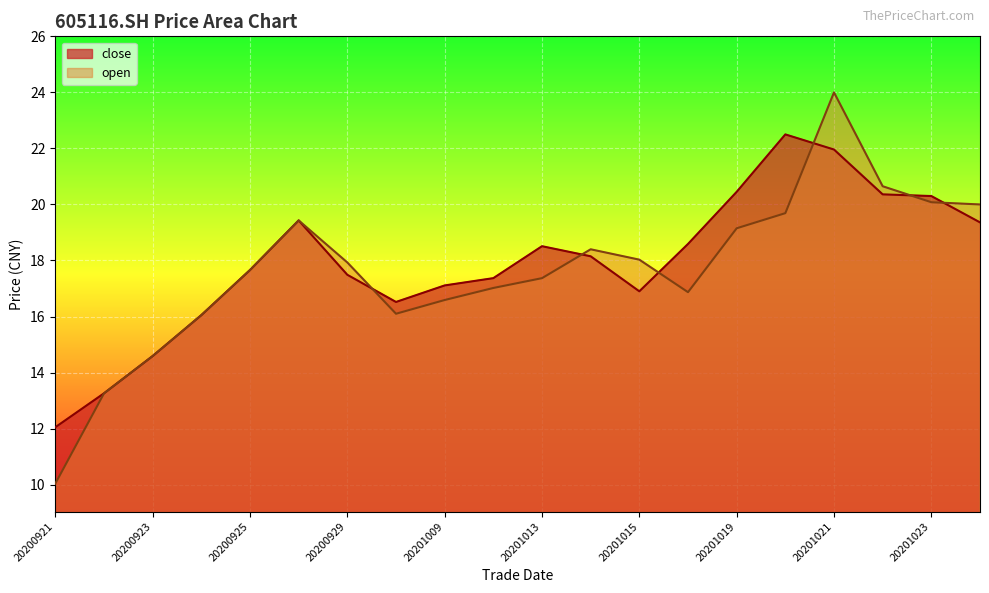

Rank the series at 20201009 from lowest to highest value.

open, close